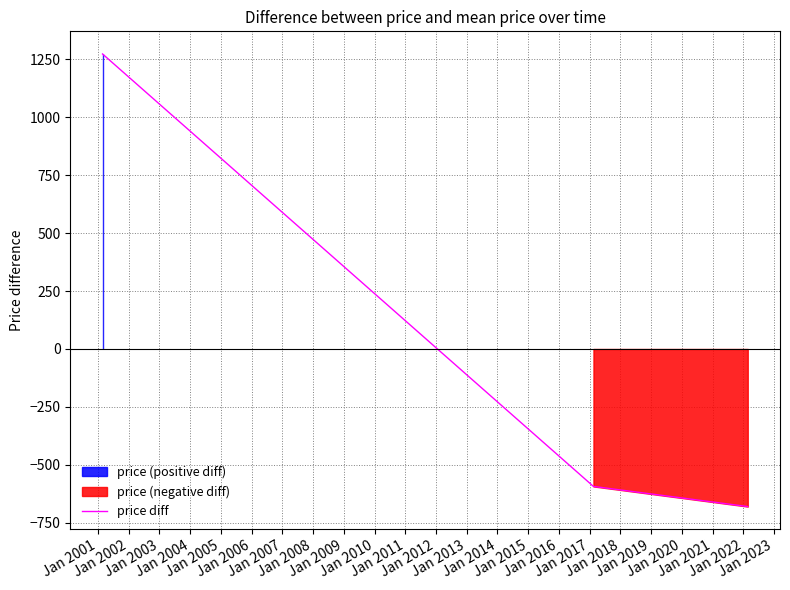

What is the highest value of the price diff series?

1273.7